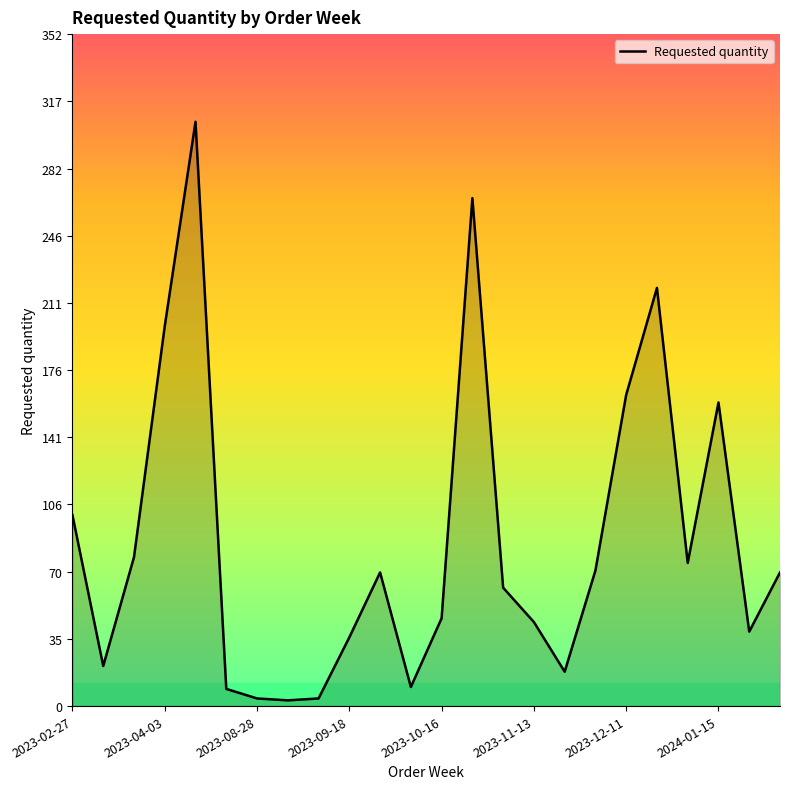

What is the maximum value shown in the chart?

306